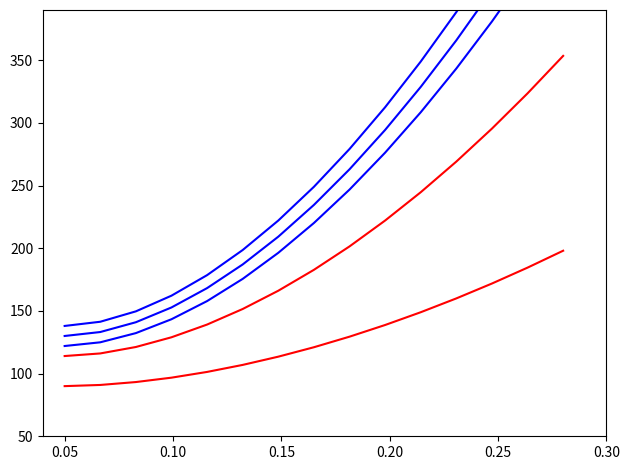

True or false: col_1=15 and col_1=13 cross at least once.

False